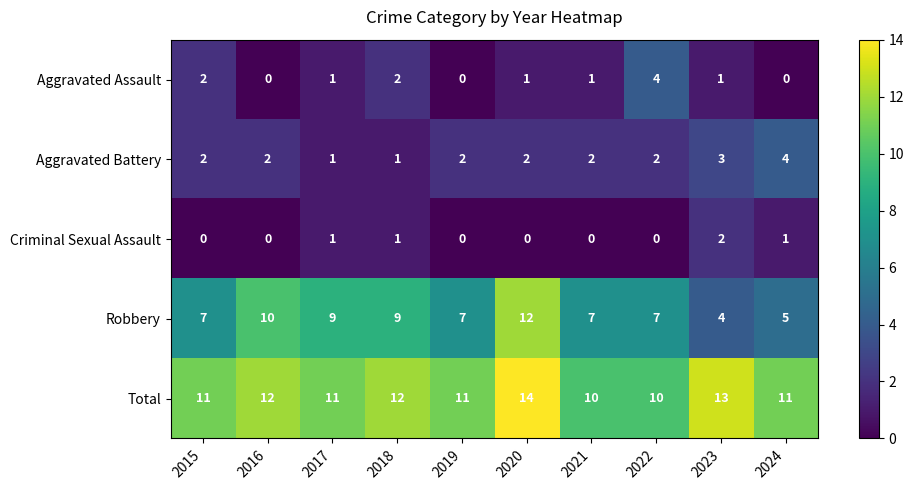

Count the Robbery values in the range 7 to 9.

6